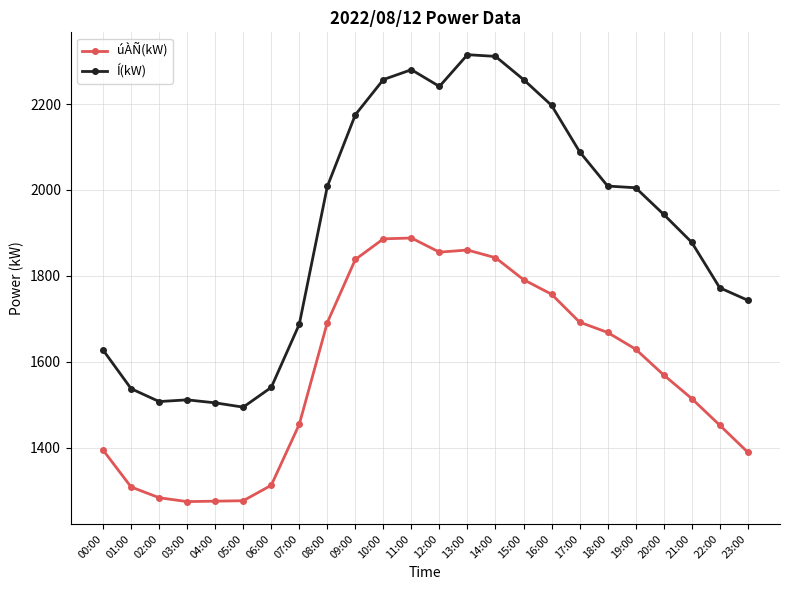

Count the number of data series in this chart.

2